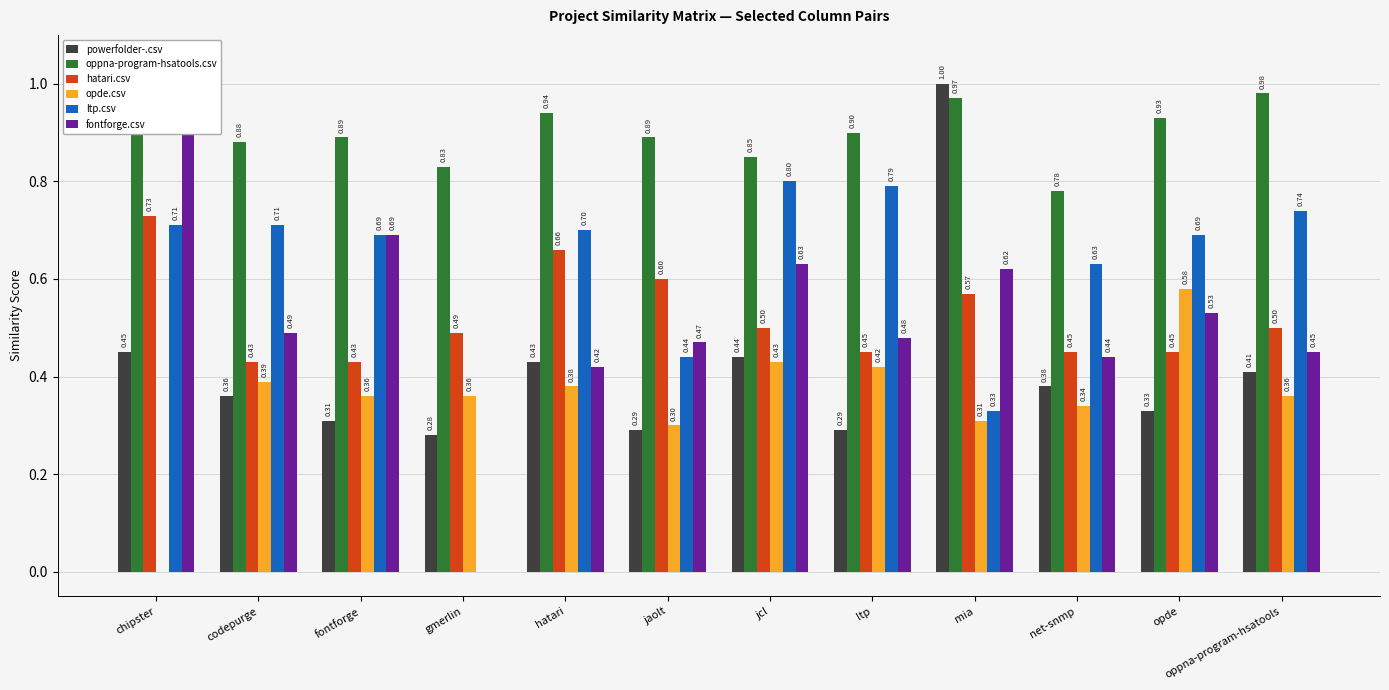

Reading left to right, extract all data points from this chart.

powerfolder-.csv: 0.5	0.4	0.3	0.3	0.4	0.3	0.4	0.3	1.0	0.4	0.3	0.4
oppna-program-hsatools.csv: 0.9	0.9	0.9	0.8	0.9	0.9	0.8	0.9	1.0	0.8	0.9	1.0
hatari.csv: 0.7	0.4	0.4	0.5	0.7	0.6	0.5	0.5	0.6	0.5	0.5	0.5
opde.csv: 0.0	0.4	0.4	0.4	0.4	0.3	0.4	0.4	0.3	0.3	0.6	0.4
ltp.csv: 0.7	0.7	0.7	0.0	0.7	0.4	0.8	0.8	0.3	0.6	0.7	0.7
fontforge.csv: 1.0	0.5	0.7	0.0	0.4	0.5	0.6	0.5	0.6	0.4	0.5	0.5